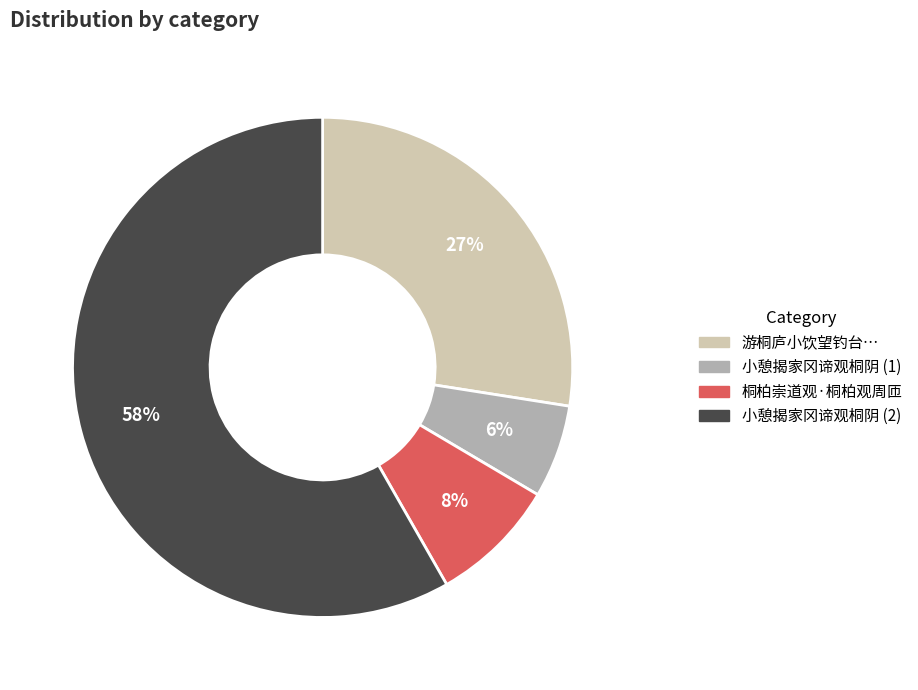

Is there any slice that represents more than half of the pie?

Yes